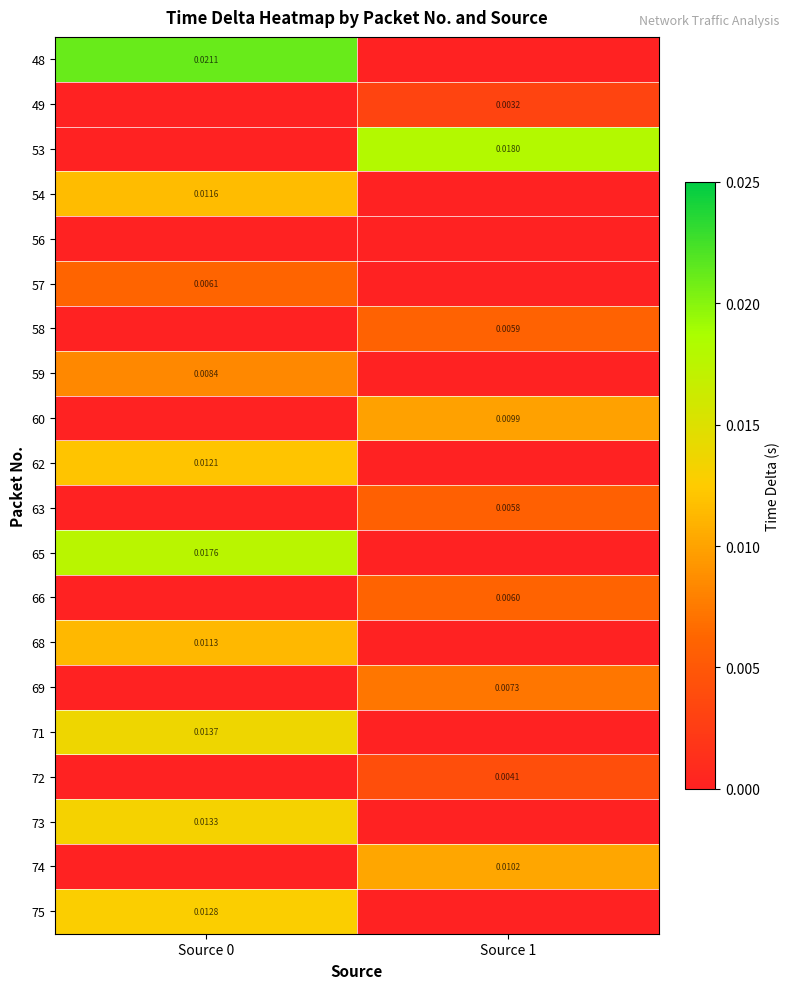

The 48 series shows 0.0 at Source 0. True or false?

True